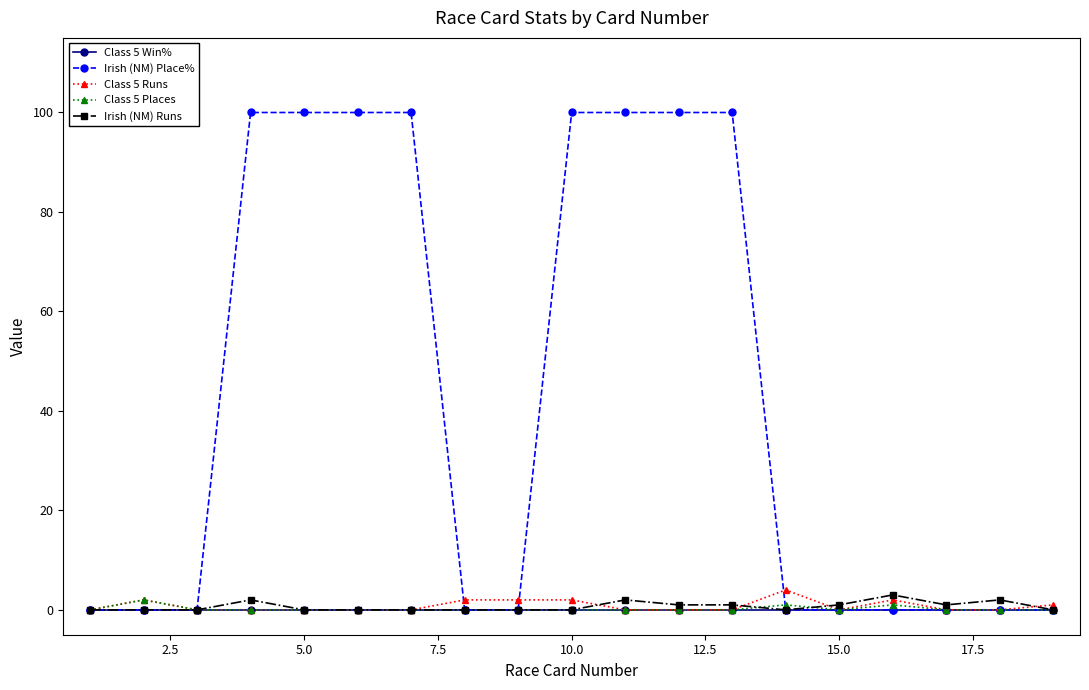

True or false: Irish (NM) Runs has more than 1 points higher than both neighbors.

True